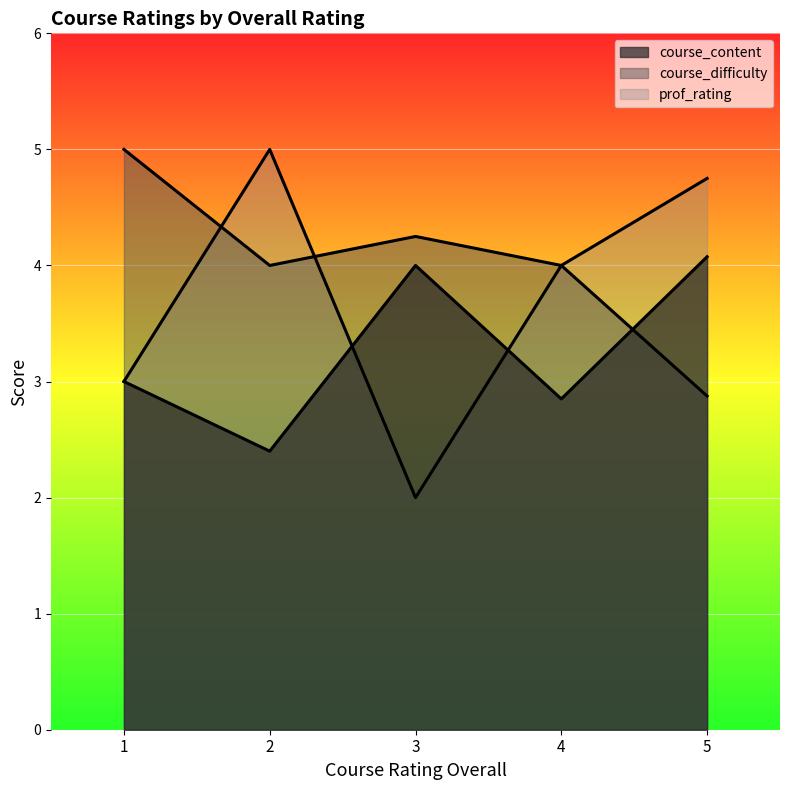

The course_difficulty series shows 6.5 at 2. True or false?

False